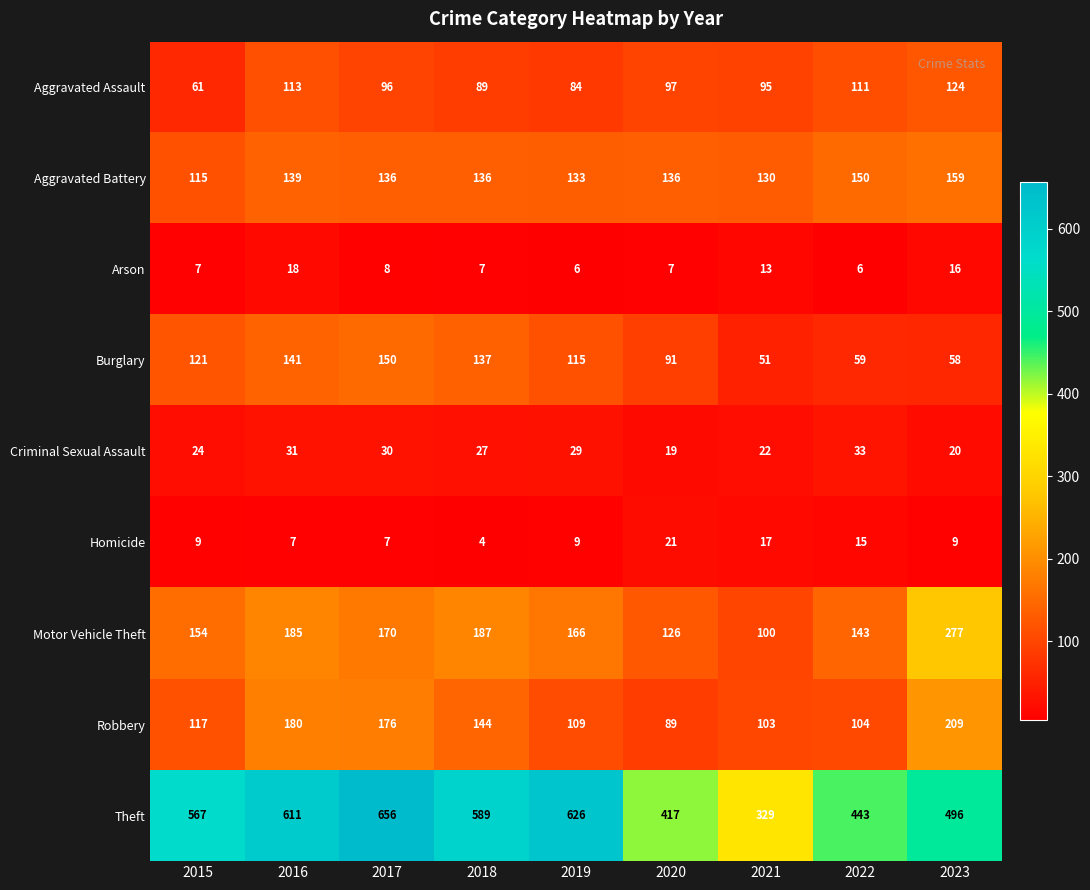

What is the difference between the Burglary values at 2015 and 2022?

62